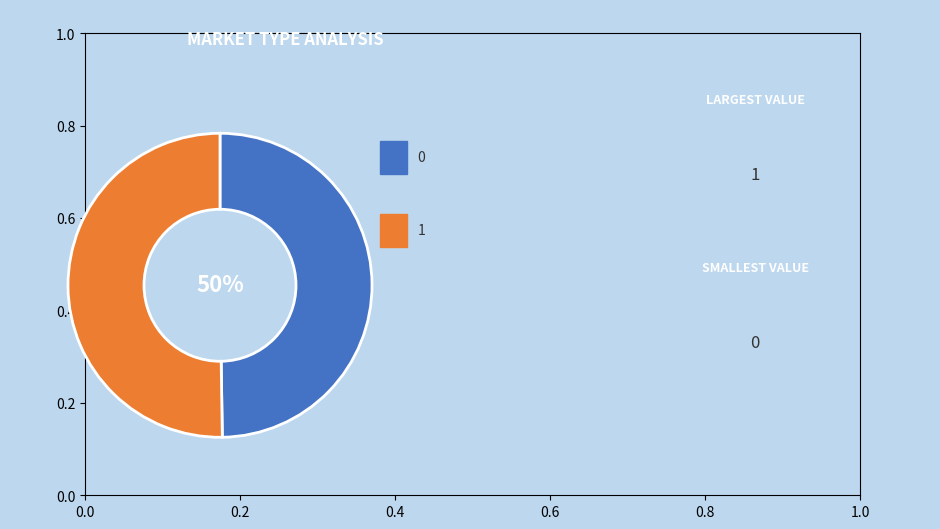

To the nearest percent, what is the average slice percentage?

50%